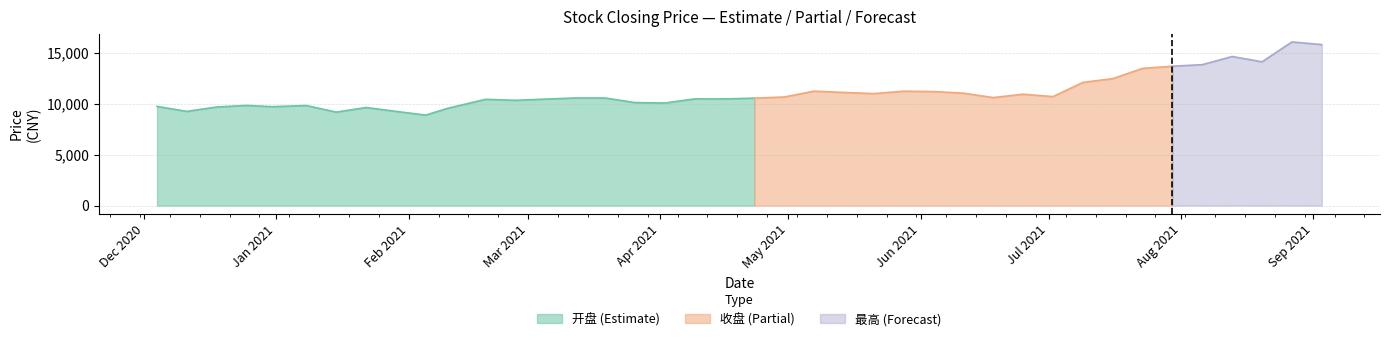

List the labels in order of 最高 value, largest first.

2021-09-03, 2021-08-27, 2021-08-20, 2021-08-13, 2021-07-30, 2021-08-06, 2021-07-23, 2021-07-16, 2021-07-09, 2021-05-14, 2021-05-07, 2021-06-04, 2021-05-28, 2021-02-26, 2021-05-21, 2021-06-11, 2021-06-18, 2021-06-25, 2021-07-02, 2021-03-05, 2021-04-30, 2021-03-19, 2021-04-23, 2021-03-26, 2021-03-12, 2021-04-09, 2021-04-16, 2021-02-19, 2021-04-02, 2021-01-08, 2020-12-04, 2020-12-31, 2020-12-25, 2021-01-22, 2021-01-29, 2020-12-11, 2020-12-18, 2021-01-15, 2021-02-10, 2021-02-05